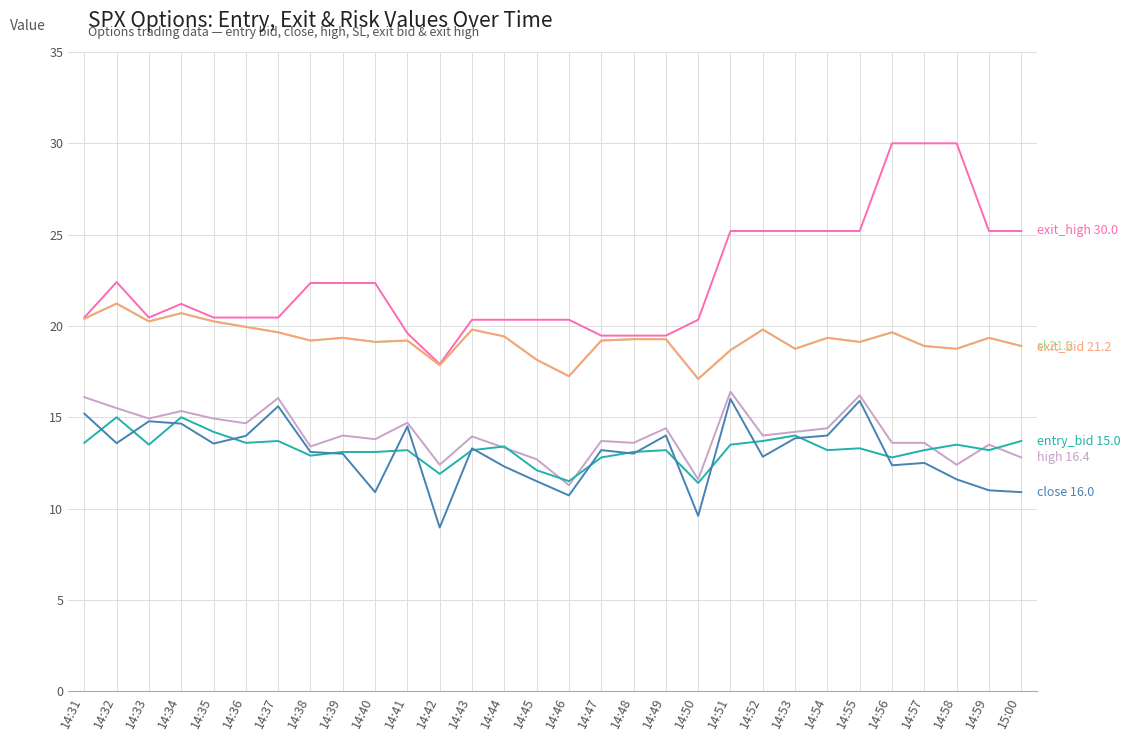

What is the label of the 3rd point from the left?

14:33